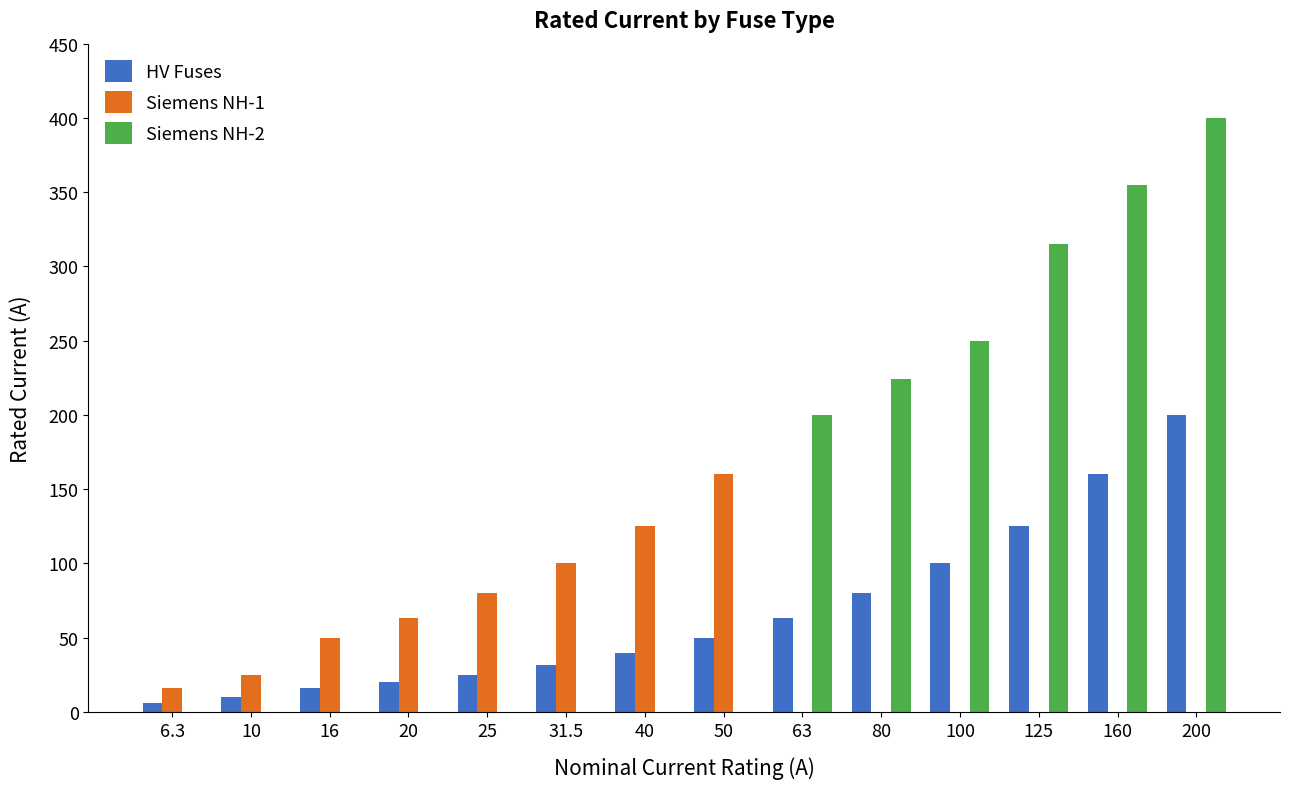

At which category is the sum across all series the highest?

200